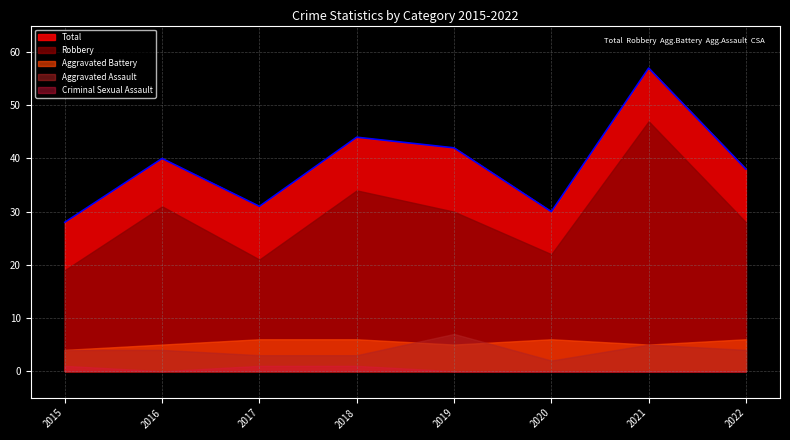

Which has a higher value, 2021 or 2015?

2021